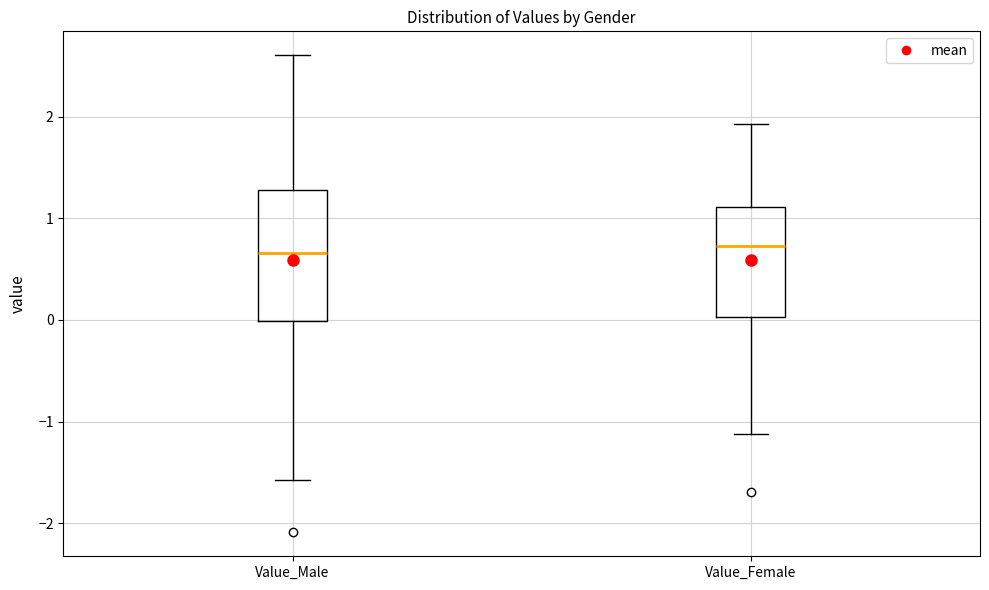

Reading left to right, transcribe this box plot: for each box, give where its median line is, the range the box spans, and where its two whiskers end, as read against the y-axis. The values are not printed on the chart, so give them approximately, as read against the axis.

Value_Male: median 0.7, box 0.0 to 1.3, whiskers -1.6 to 2.6
Value_Female: median 0.7, box 0.0 to 1.1, whiskers -1.1 to 1.9